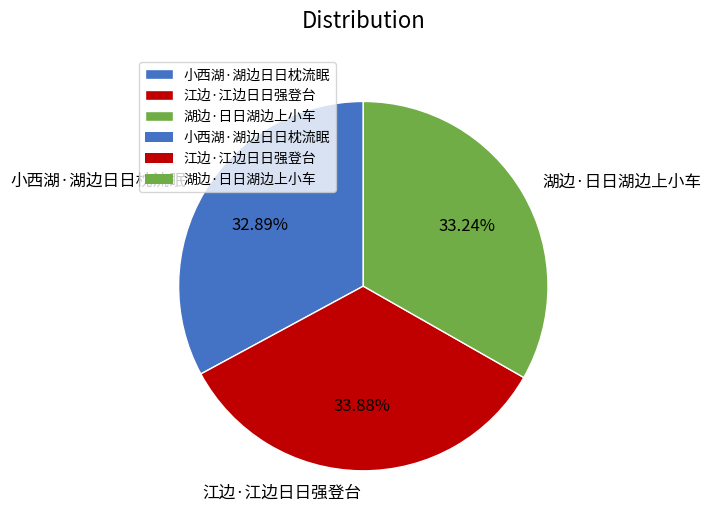

Count the number of slices in the pie.

3